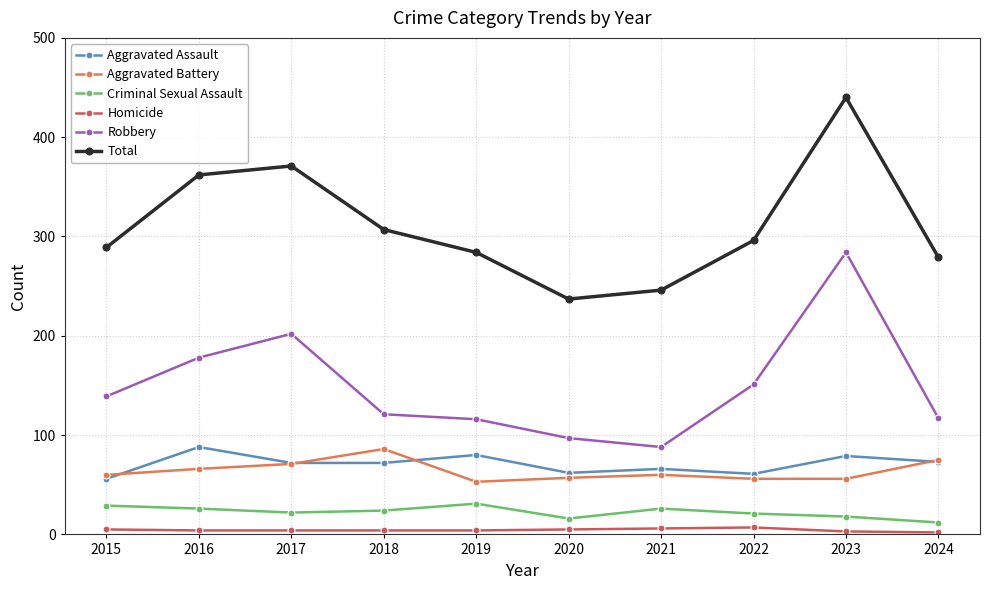

What is the spread (max minus min) of values at 2016?

358